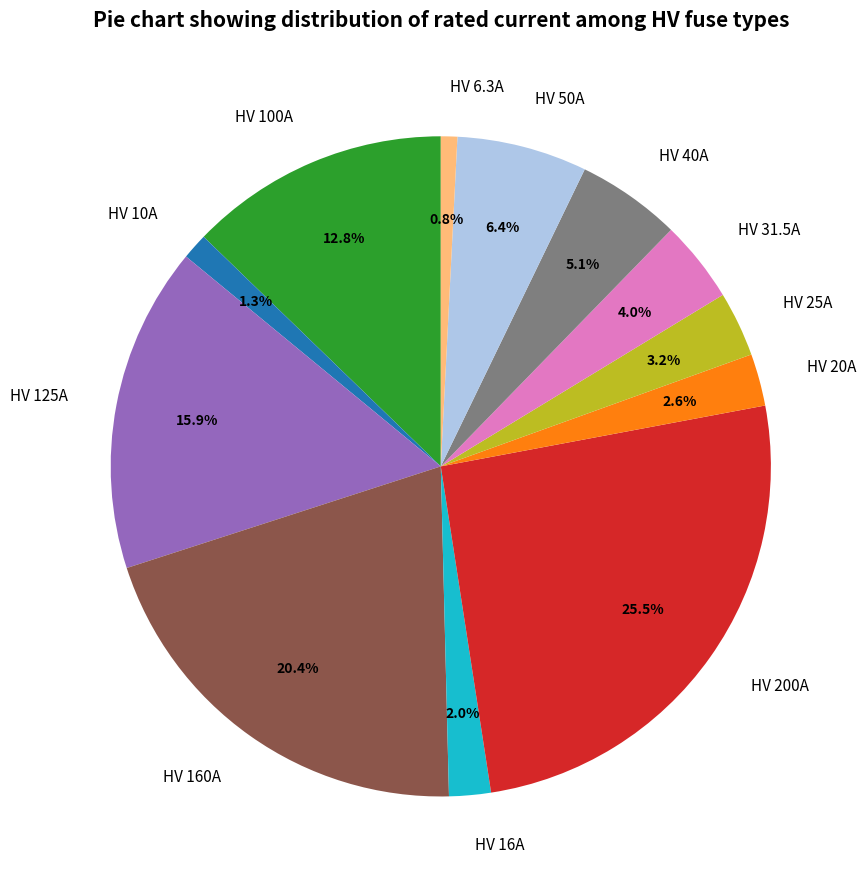

Combined, do HV 200A and HV 125A account for over 50%?

No